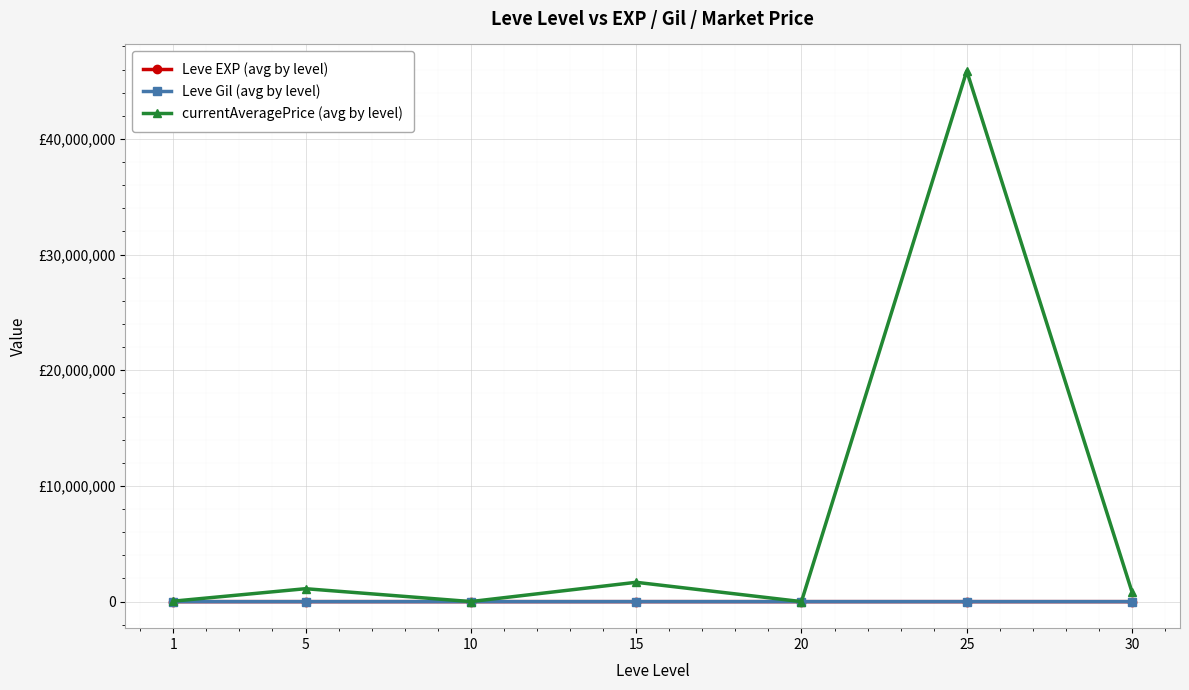

What are all the series names shown in the legend?

Leve EXP (avg by level), Leve Gil (avg by level), currentAveragePrice (avg by level)